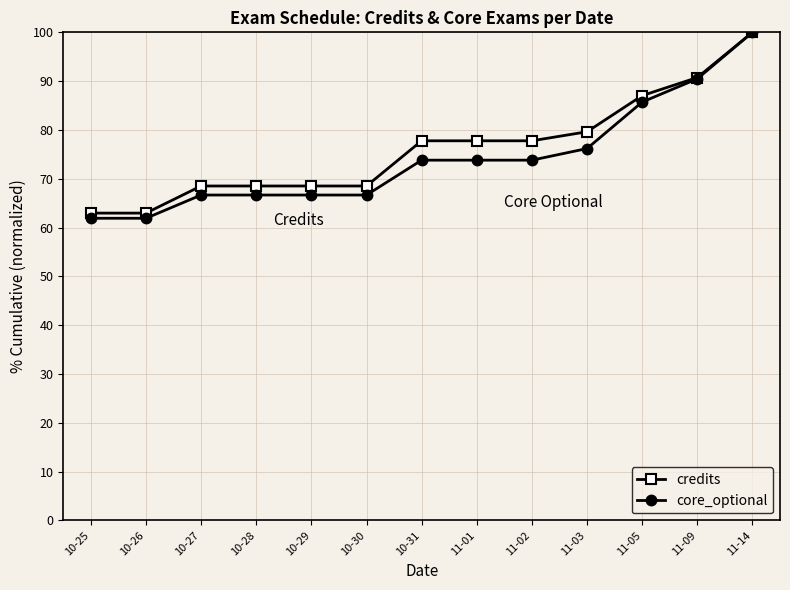

What is the maximum value shown in the chart?

100.0